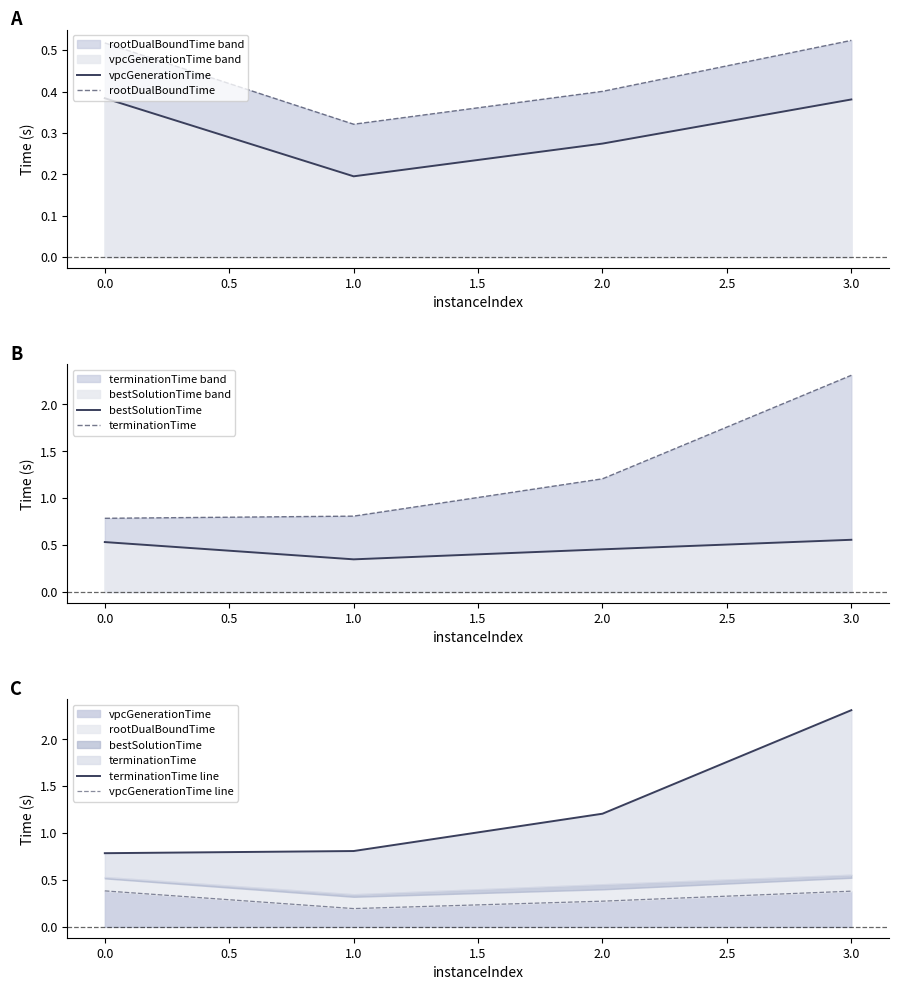

What are all the series names shown in the legend?

vpcGenerationTime, rootDualBoundTime, bestSolutionTime, terminationTime, terminationTime line, vpcGenerationTime line